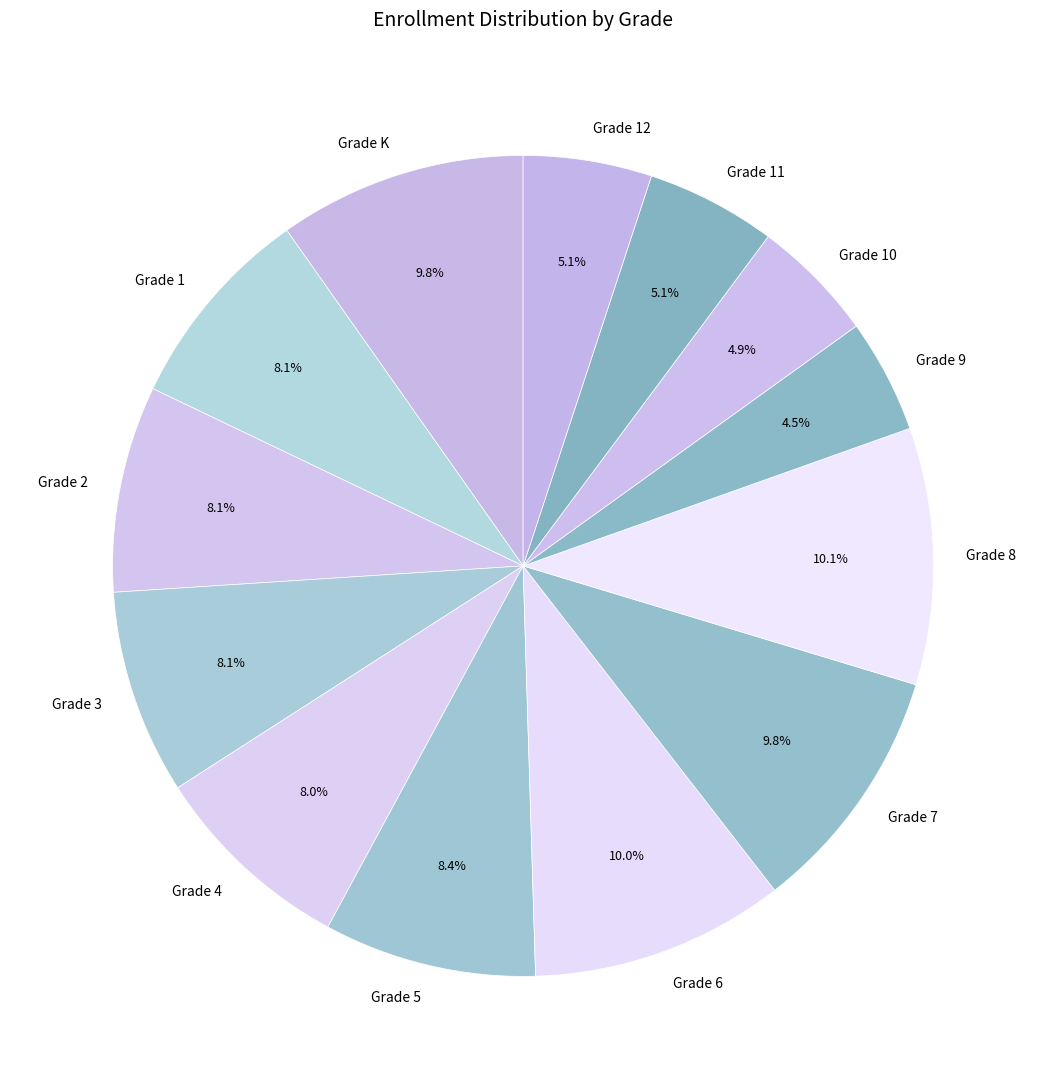

Is it true that Grade 3 is 18% of the pie?

False